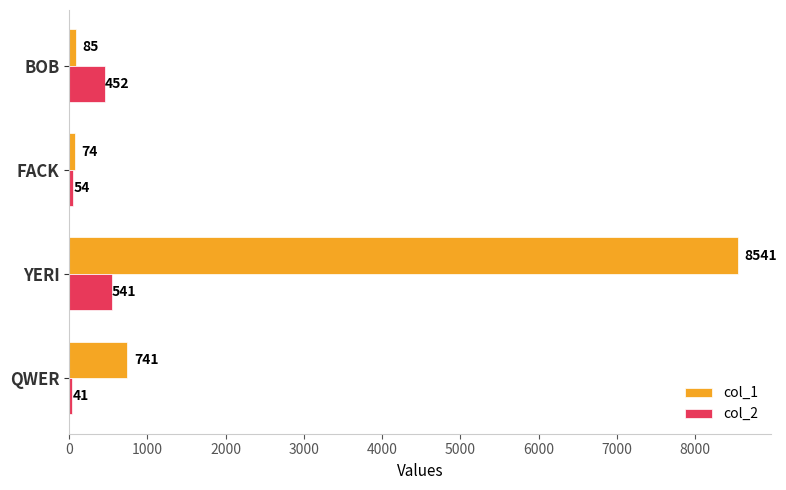

What is the total value across all series at BOB?

537